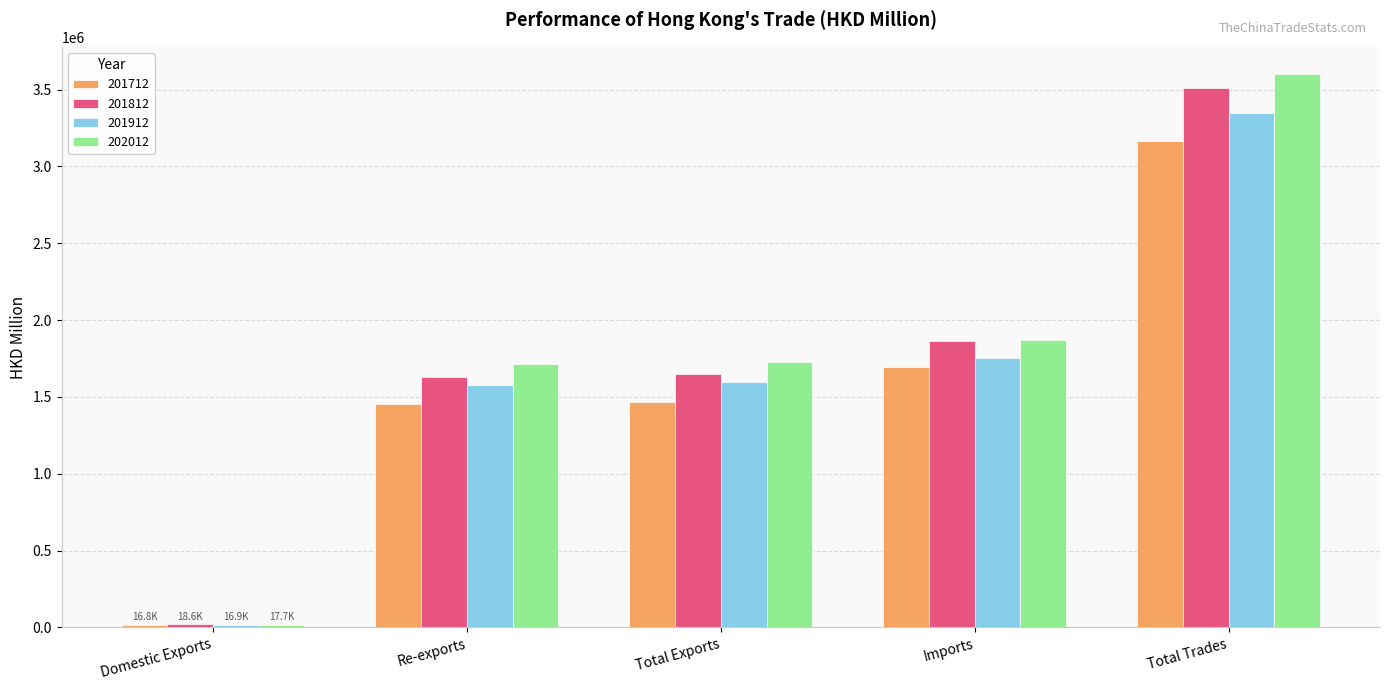

What is the difference between the maximum and minimum values in the 202012 series?

3580608.9